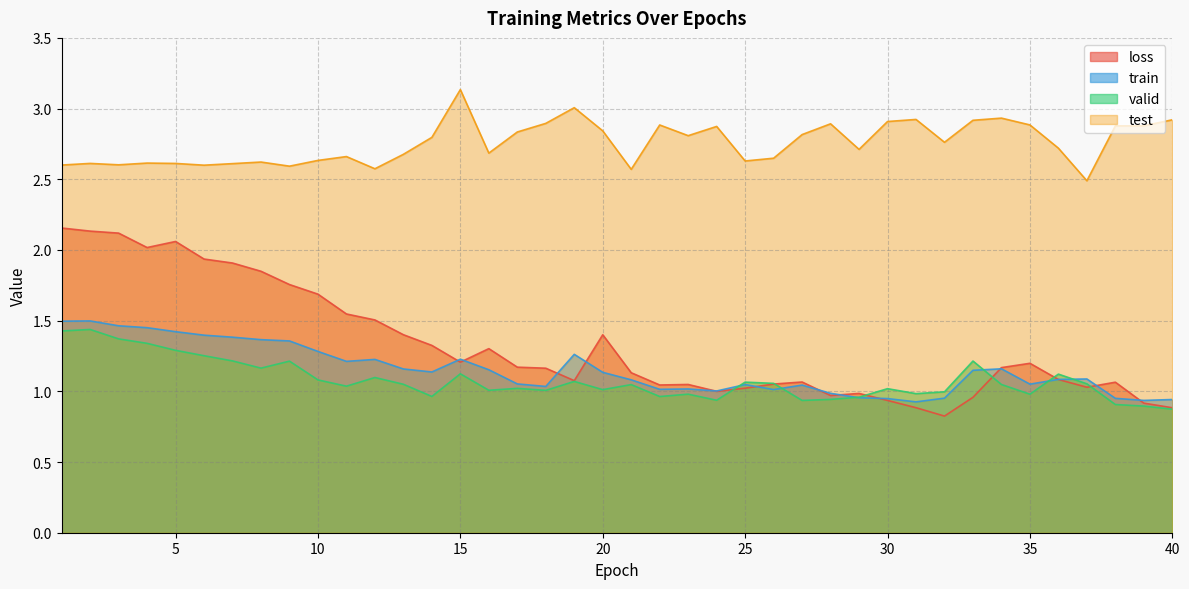

Count the number of categories in the chart.

40